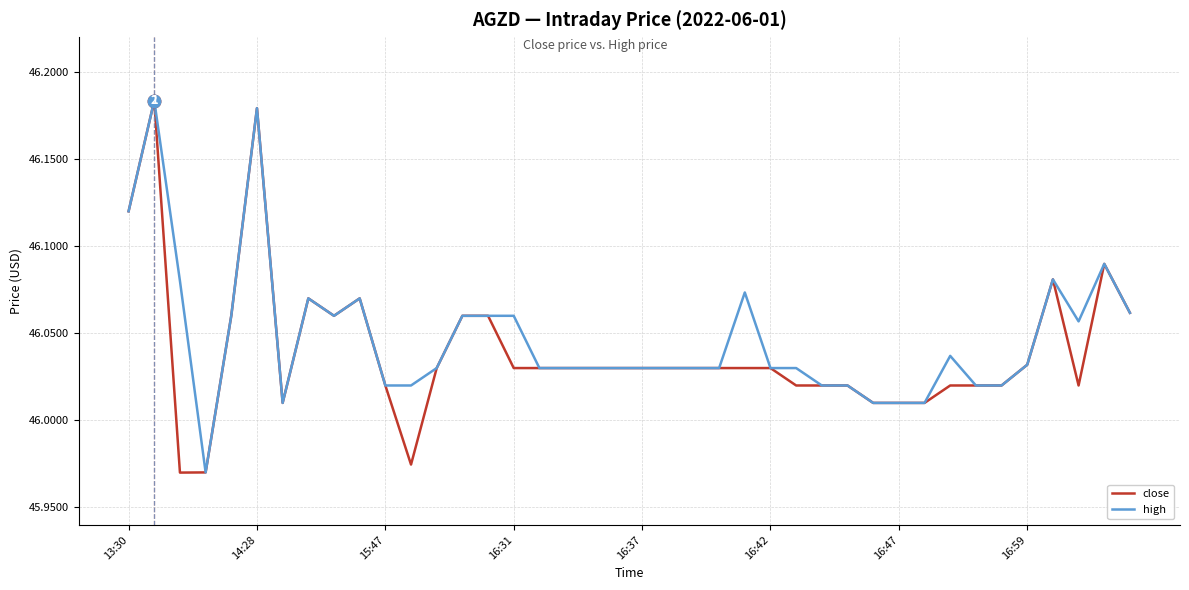

Where does the high series first go above 46?

13:30